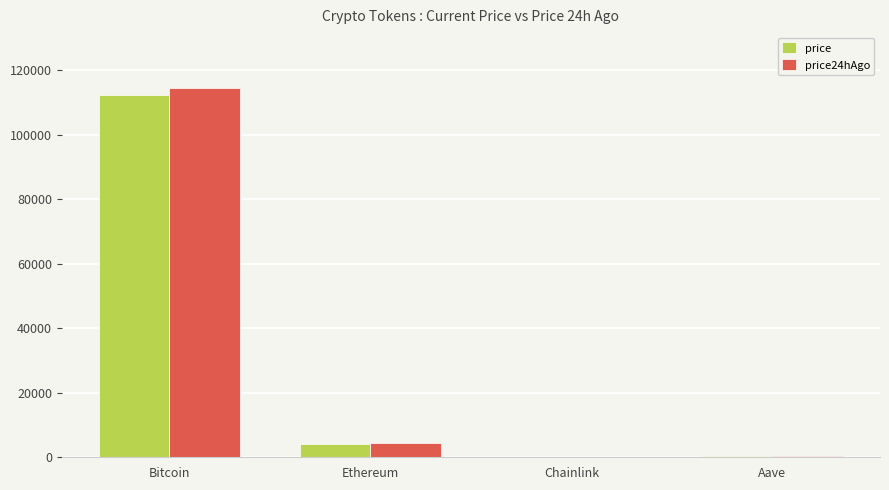

What is the maximum value shown in the chart?

114588.0